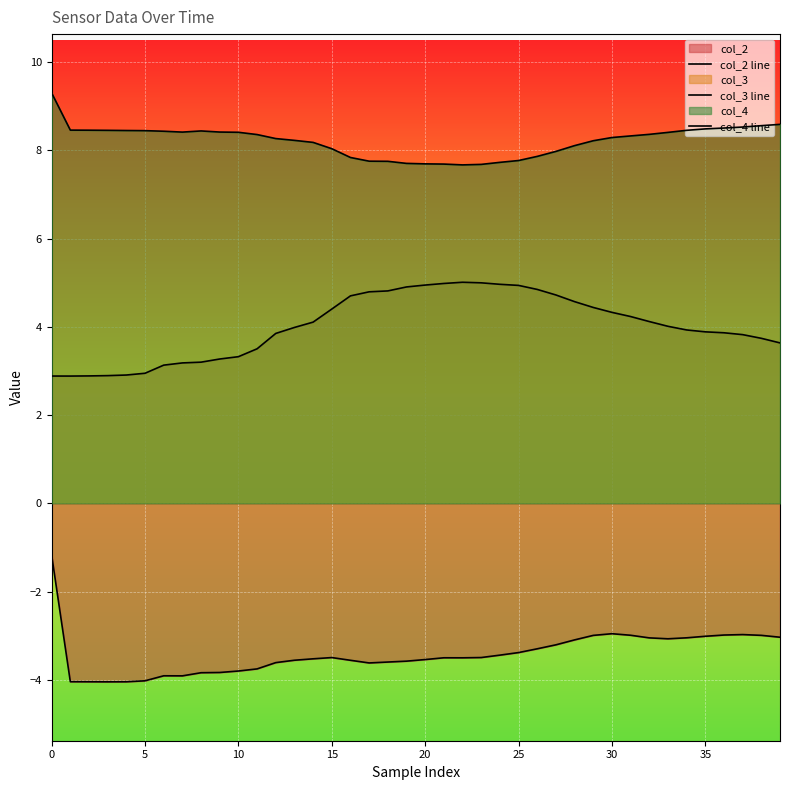

How many data points in col_4 line are above 8?

28